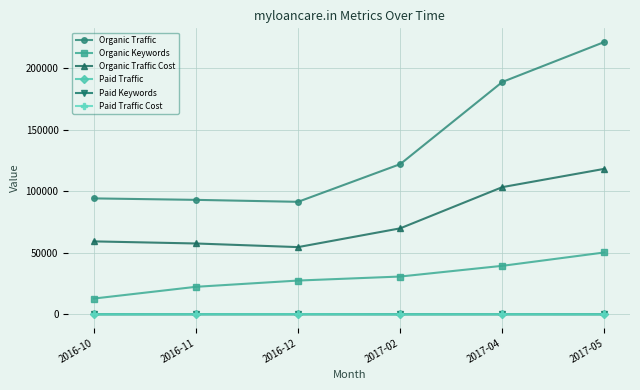

What is the label of the 1st point from the right?

2017-05